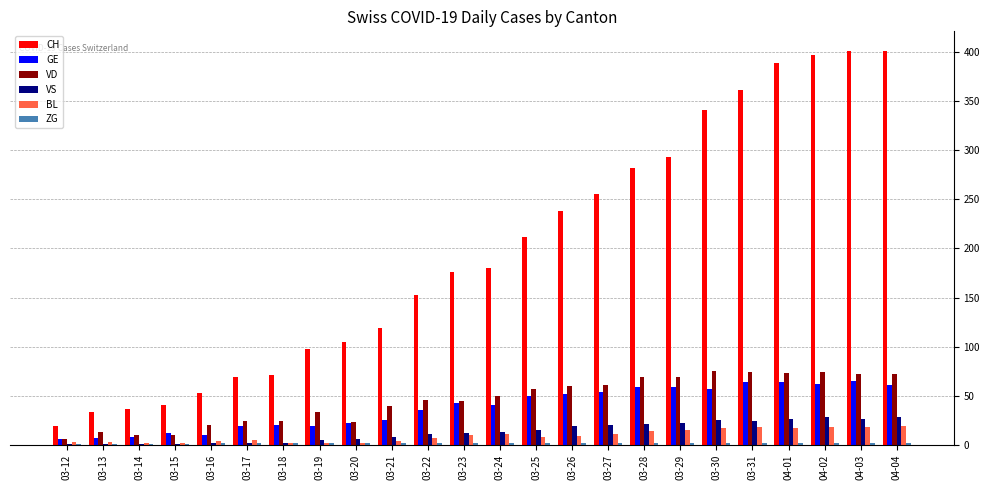

What is the greatest value displayed?

401